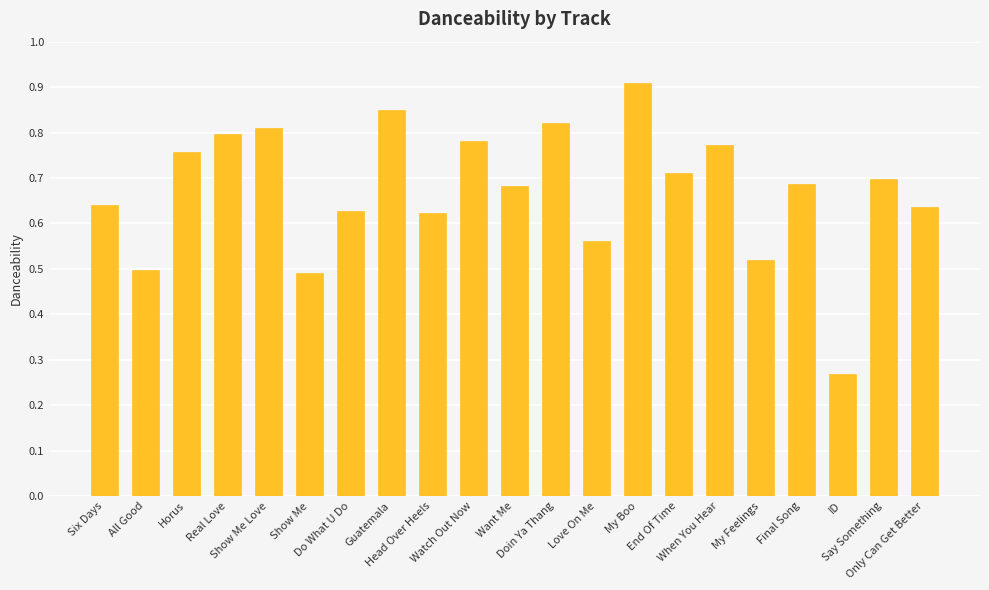

Is it true that the value at Do What U Do is 1.1?

False